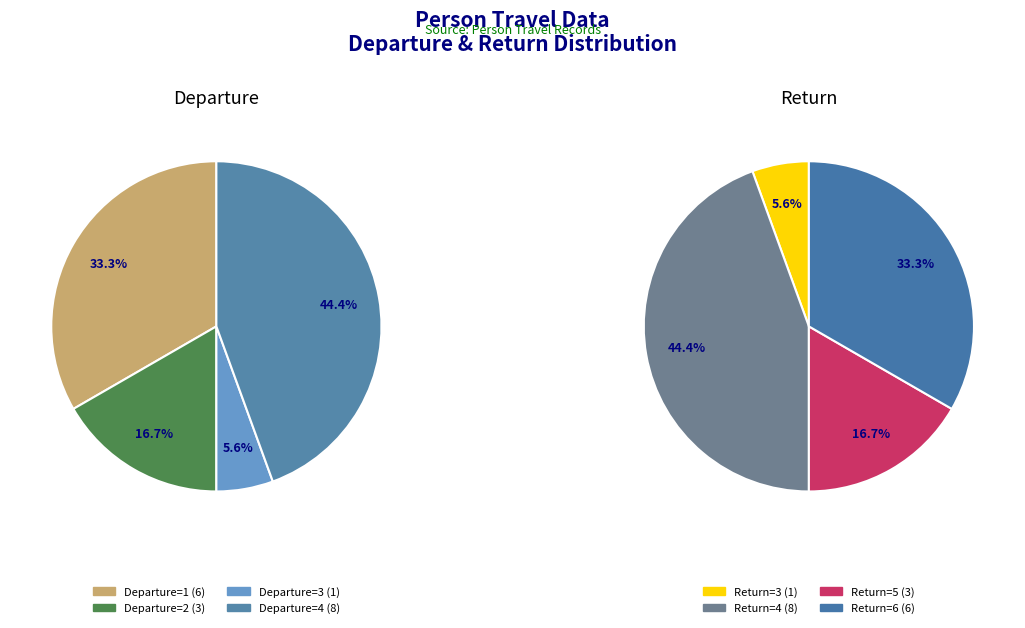

To the nearest percent, what portion does departure_values represent?

6%